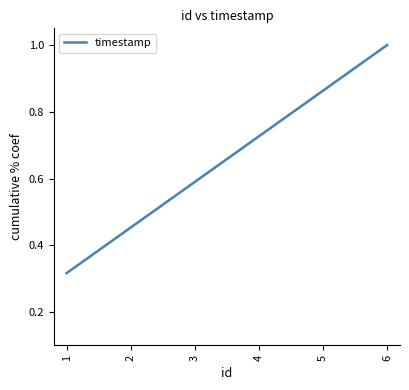

What is the sum of the values at 5 and 2?

1.3